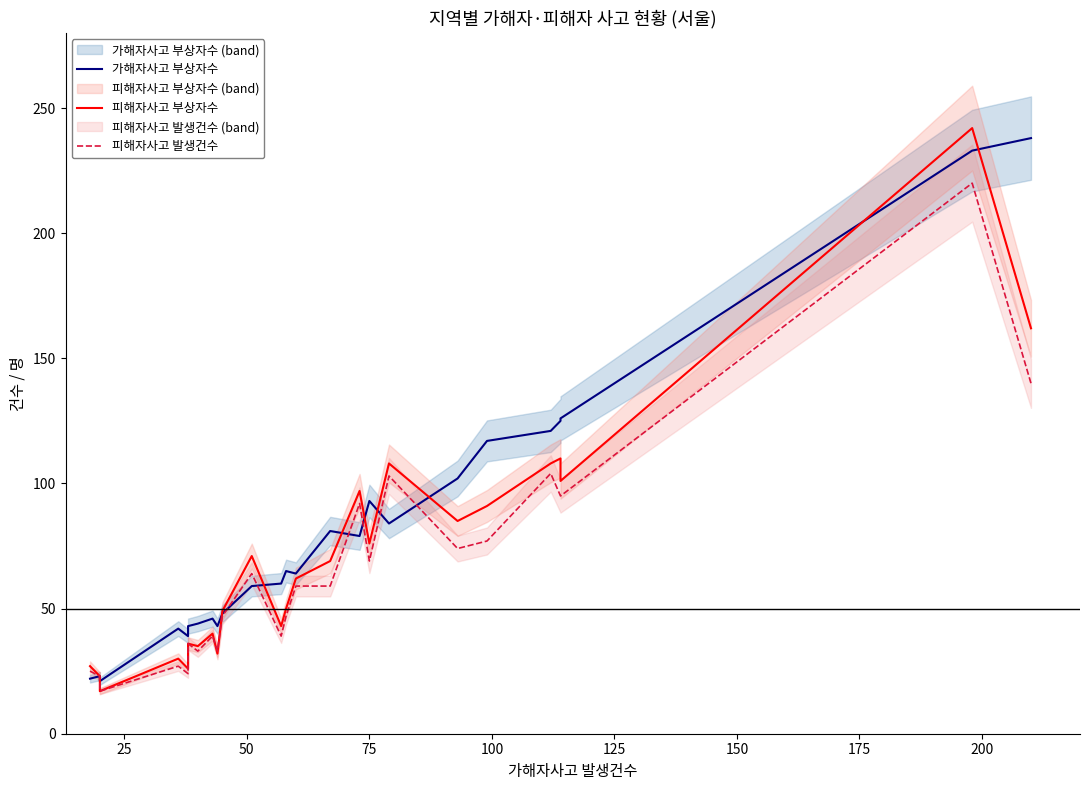

How many interior local valleys does the 피해자사고 발생건수 series have?

7